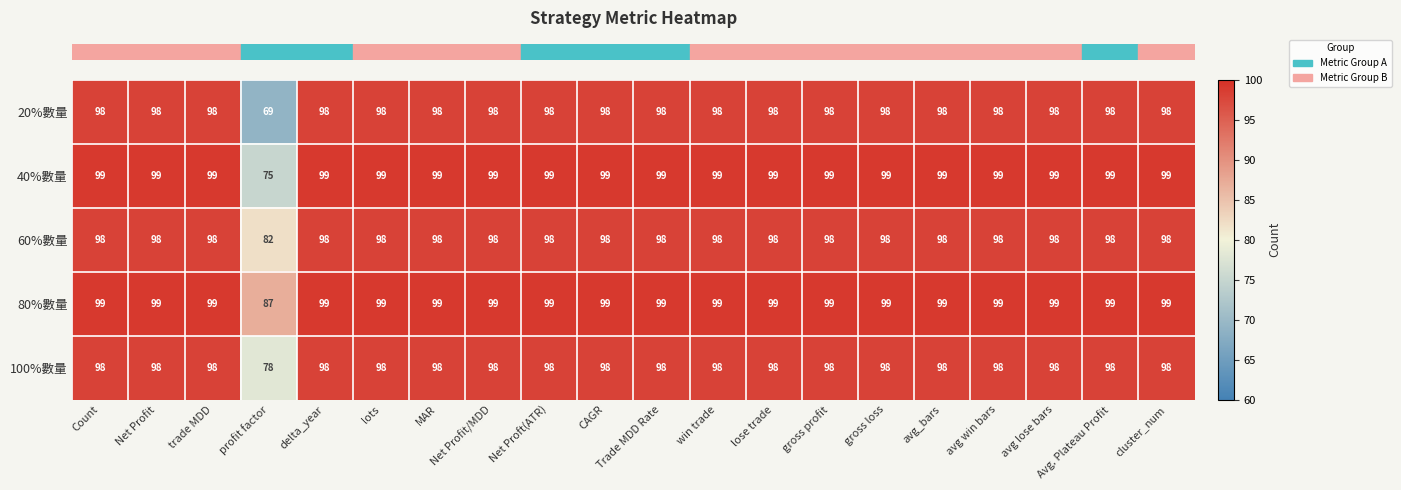

Which series has the widest spread of values?

20%數量